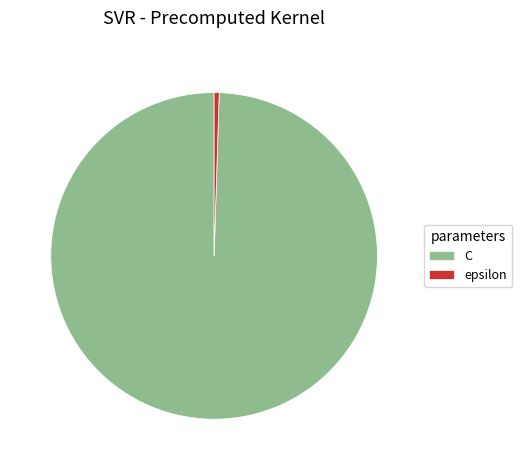

Which category has the smallest portion of the pie?

epsilon